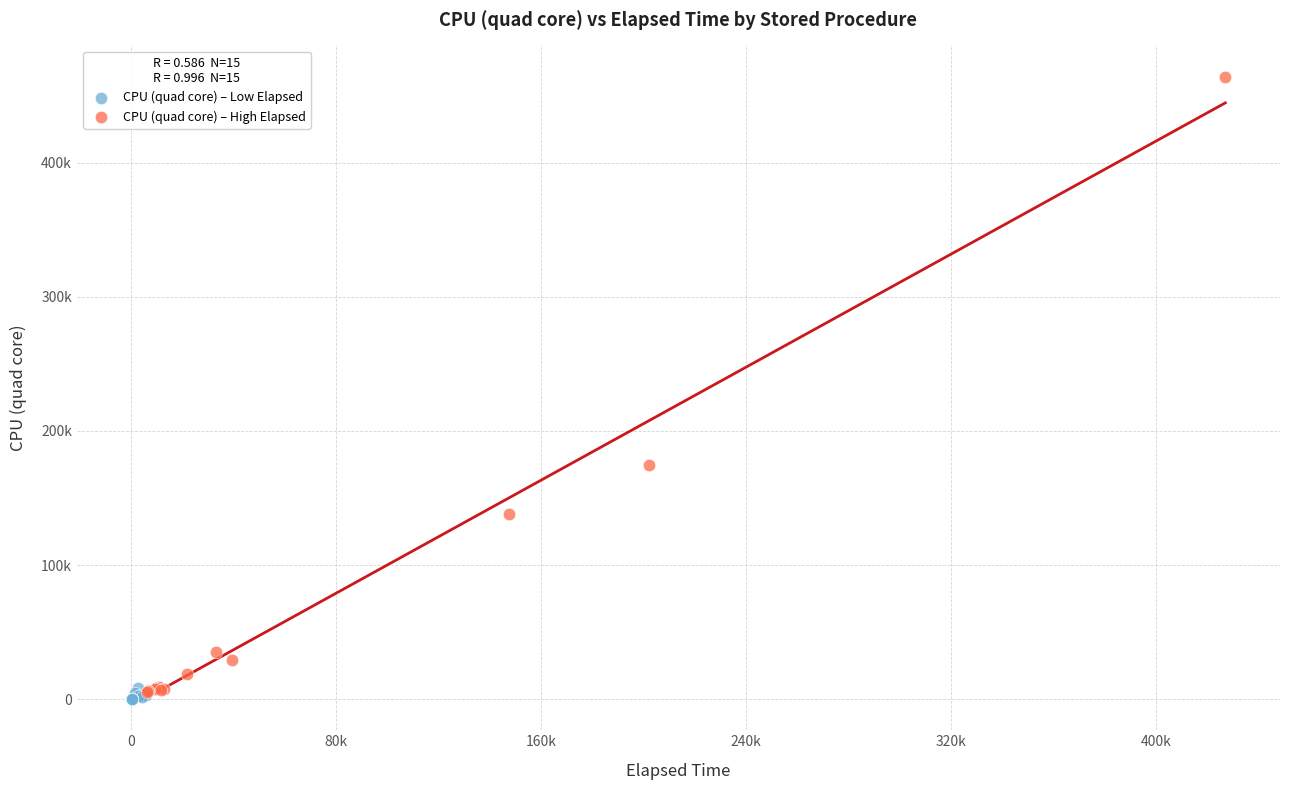

Which series has the widest spread of Y values?

CPU (quad core) – High Elapsed